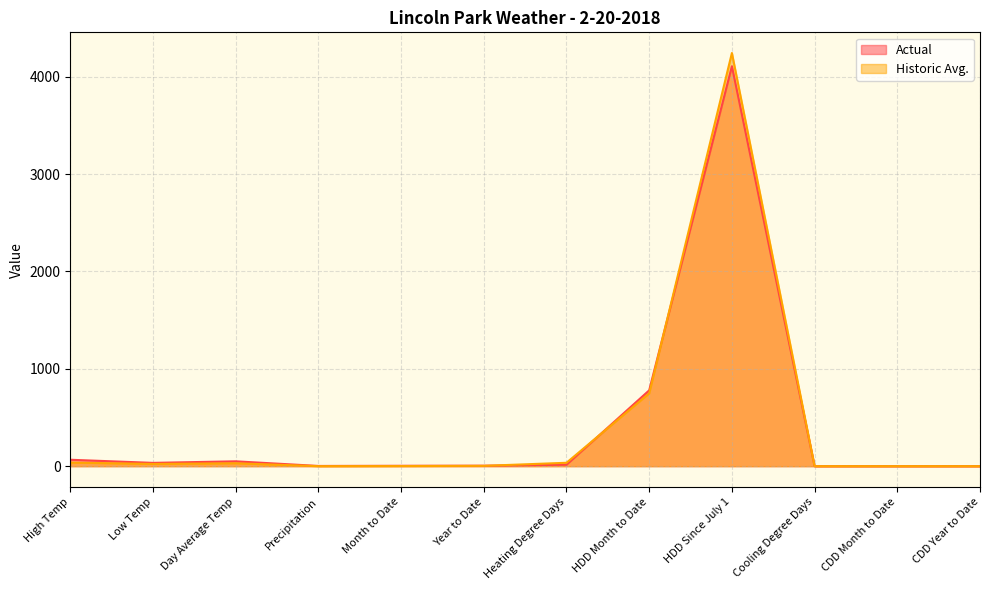

What are all the series names shown in the legend?

Actual, Historic Avg.